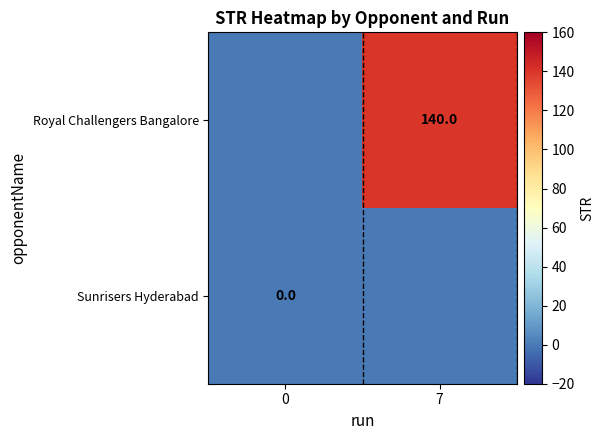

At how many categories does at least one series exceed 120?

1